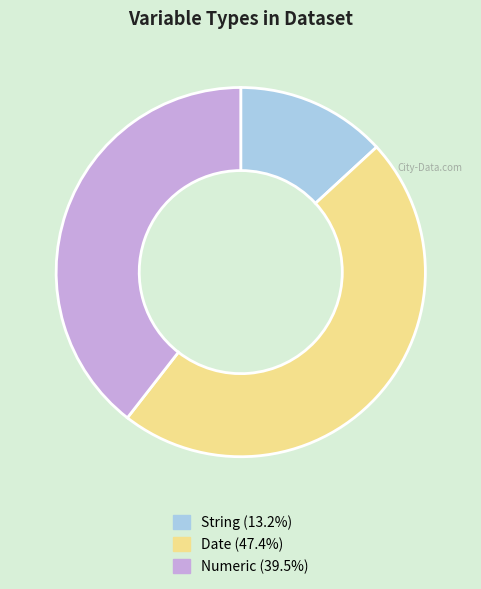

Does Numeric (39.5%) represent more than half of the total?

No